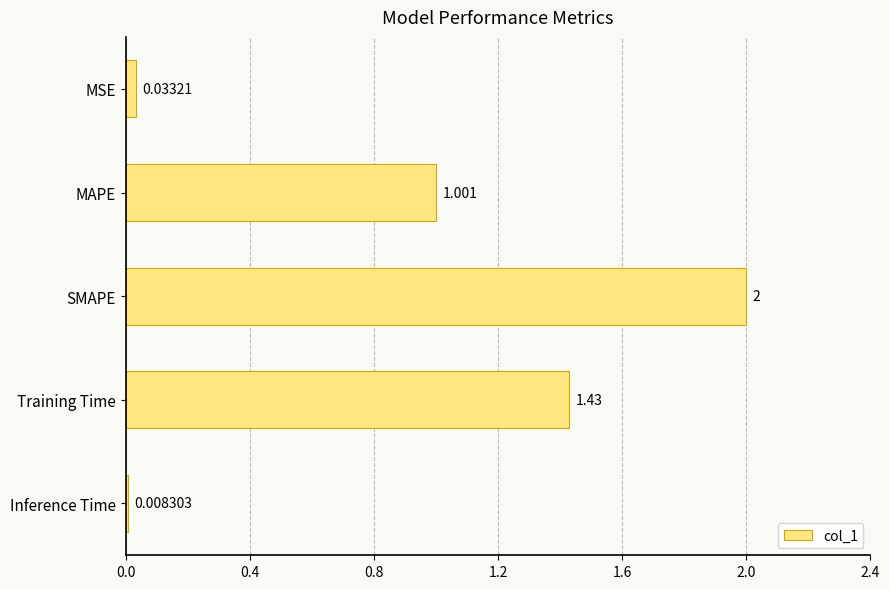

What is the difference between the maximum and minimum values?

2.0